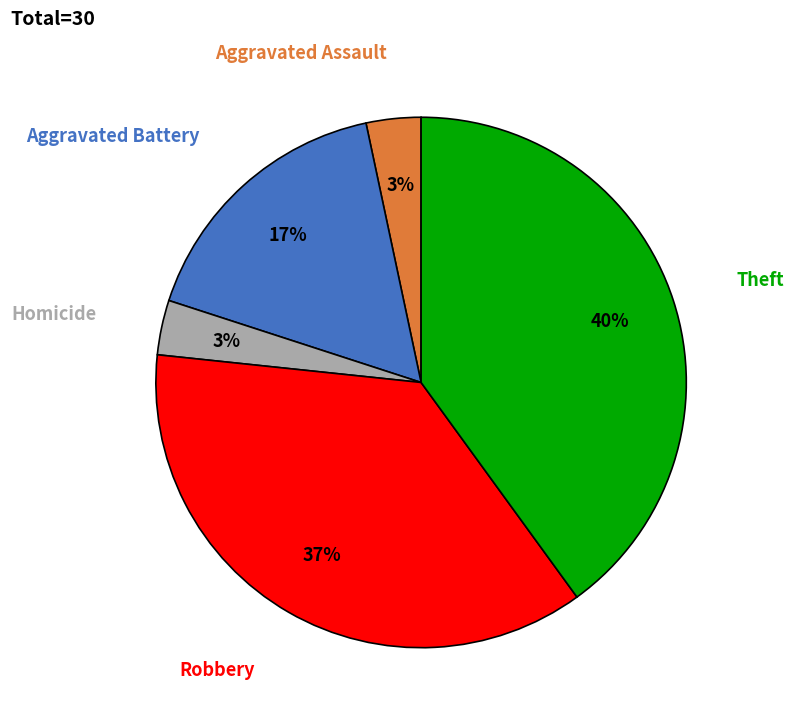

How many segments does this pie chart have?

5